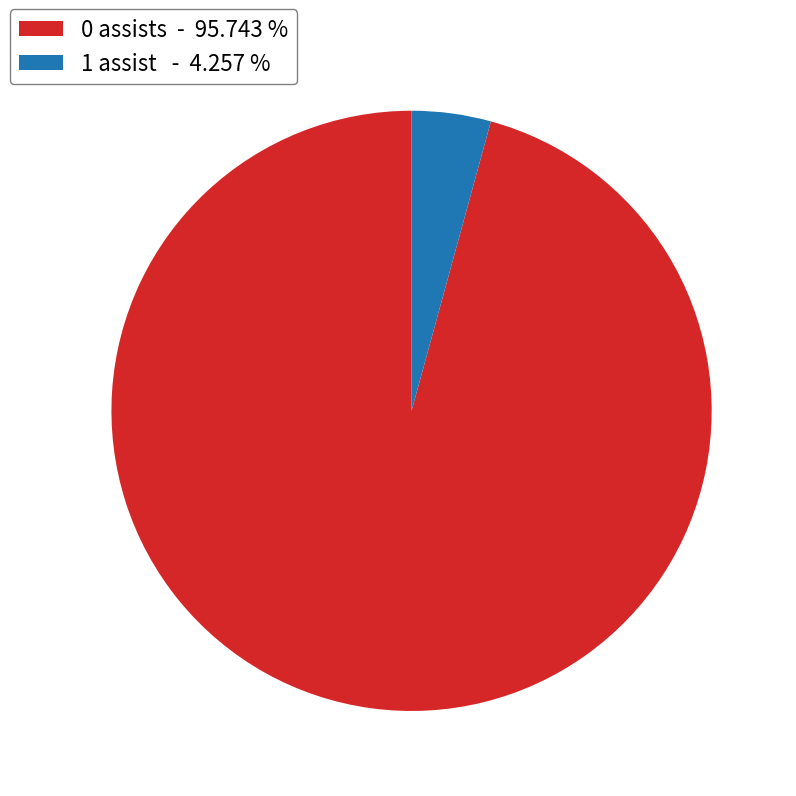

Does any single category account for the majority?

Yes